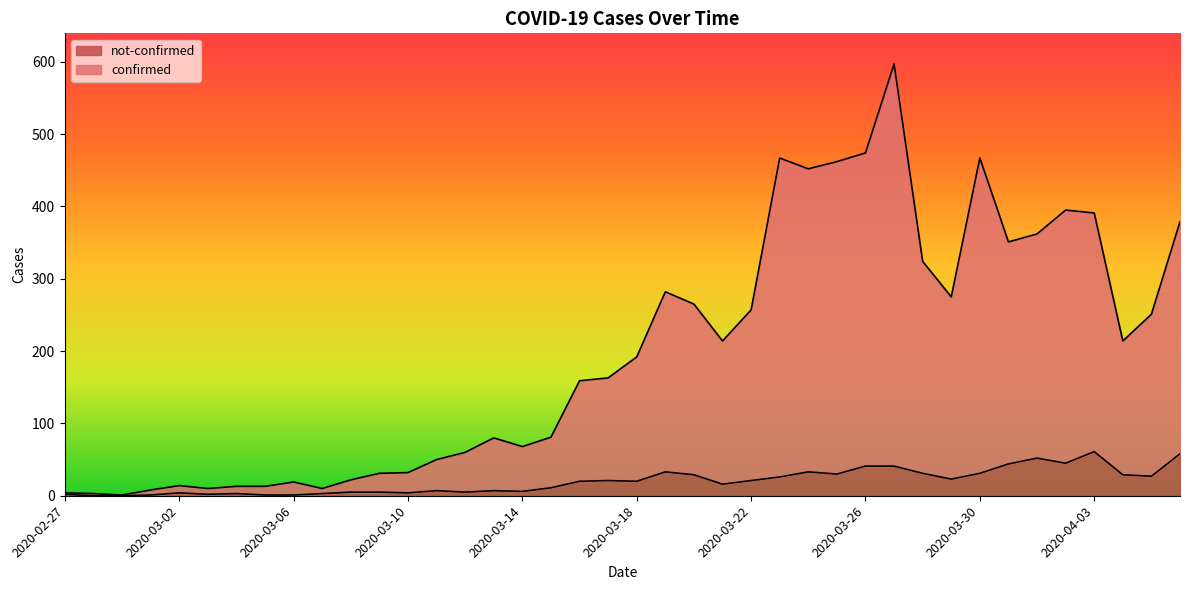

How many lines are shown in the chart?

2